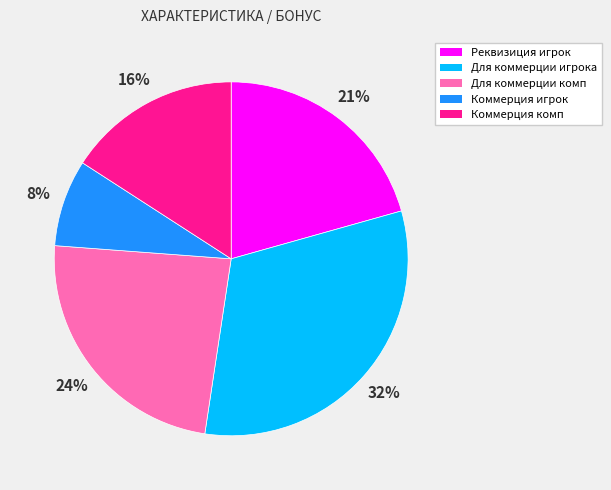

How many slices are in this pie chart?

5